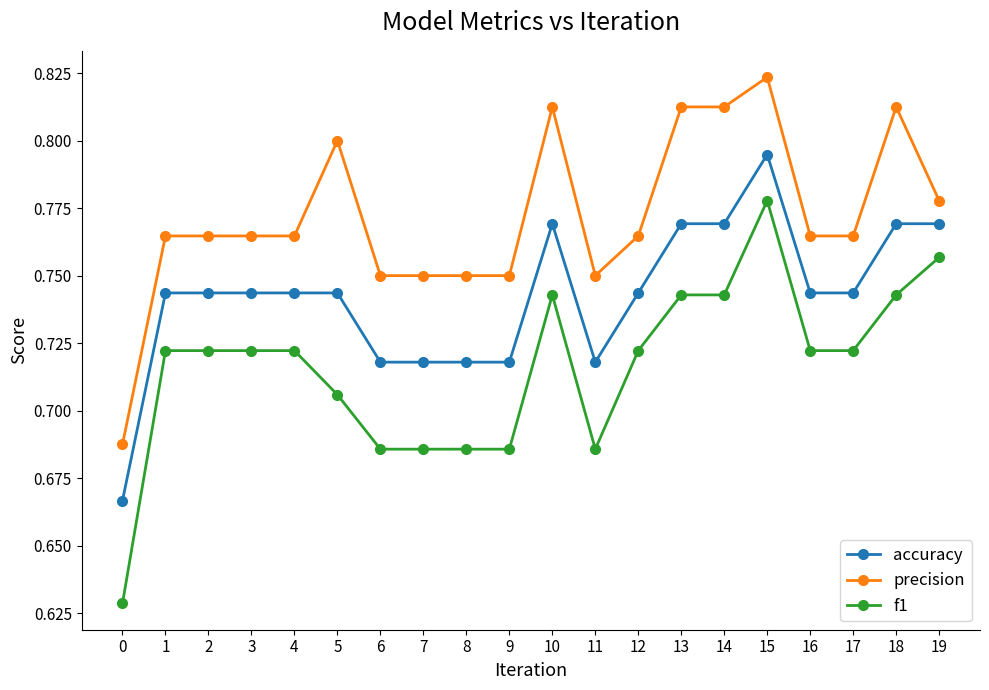

At how many categories does at least one series exceed 0?

20